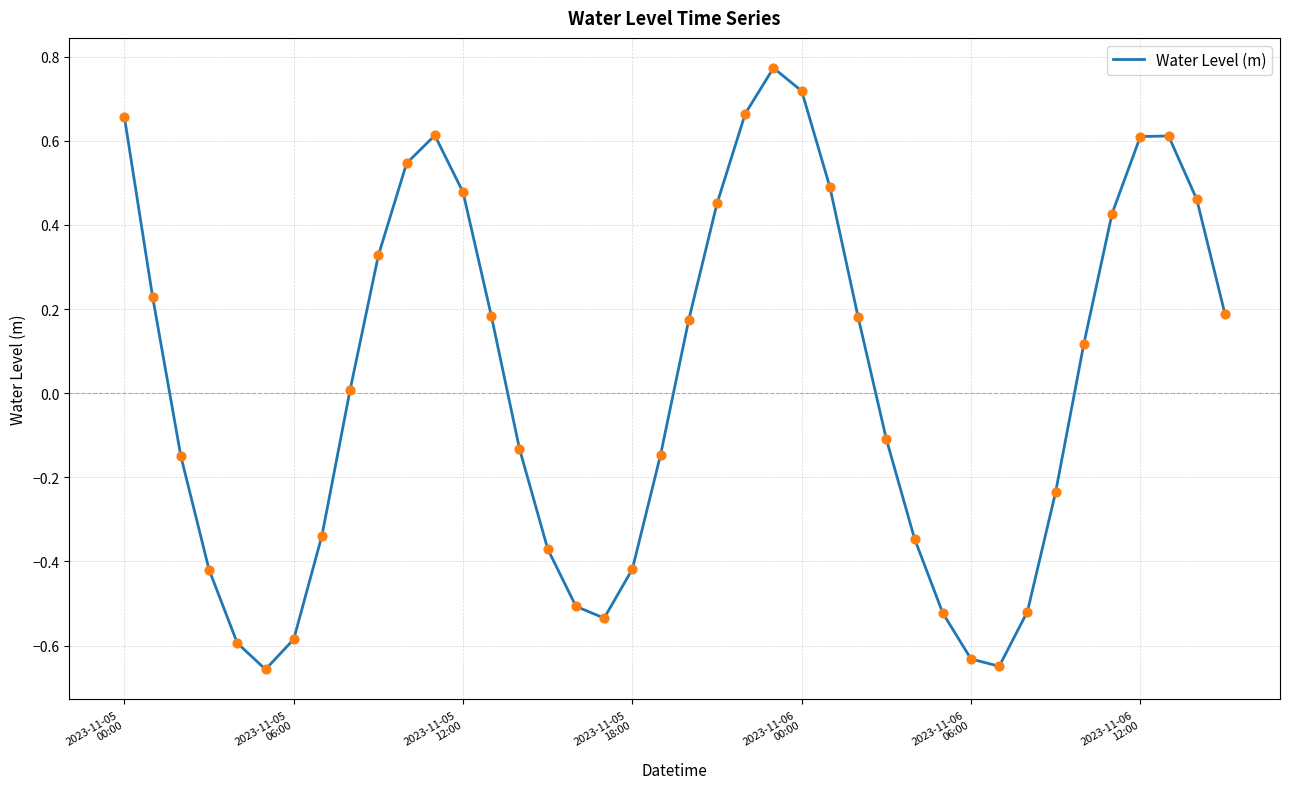

What is the difference between the maximum and minimum values?

1.4